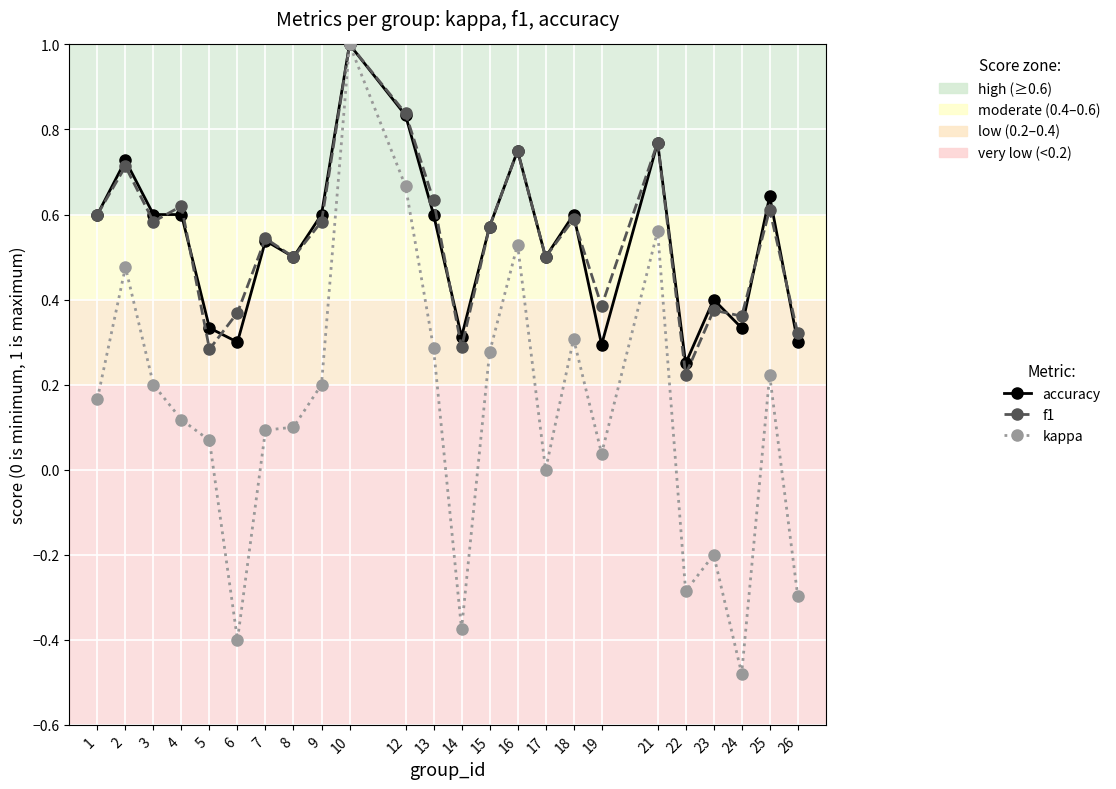

At which category does accuracy reach its first local peak?

2